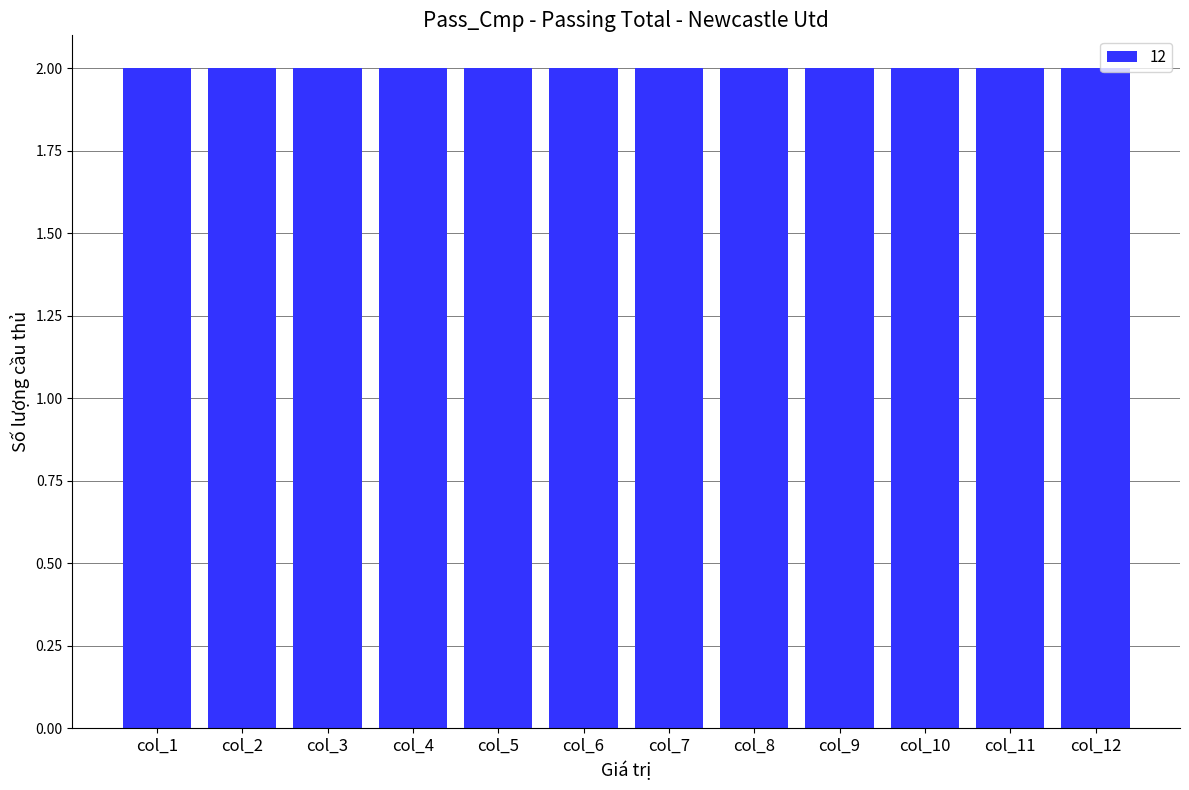

How many distinct data groups are displayed?

1